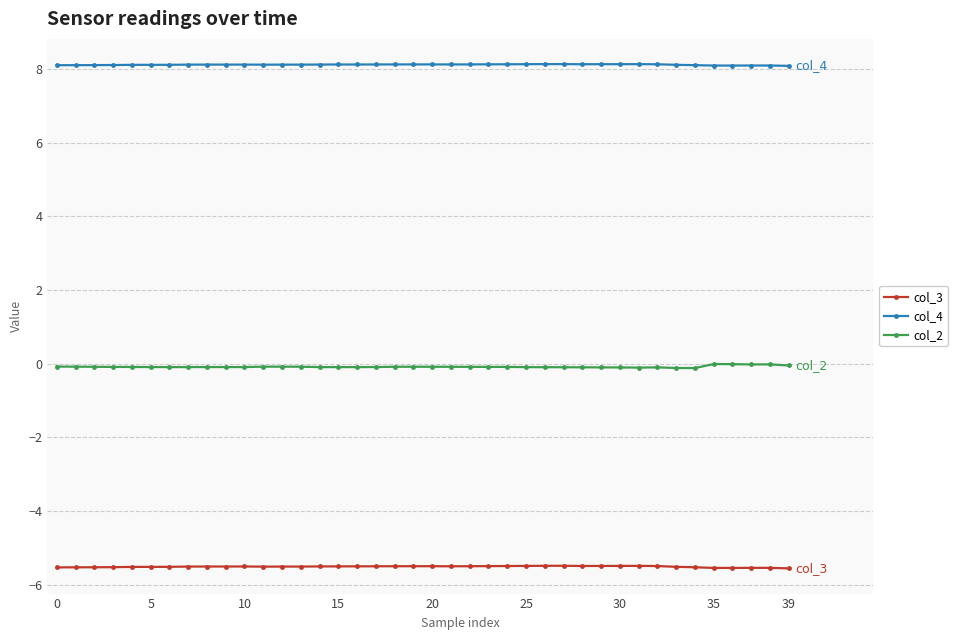

What is the sum of all col_4 values?

324.6